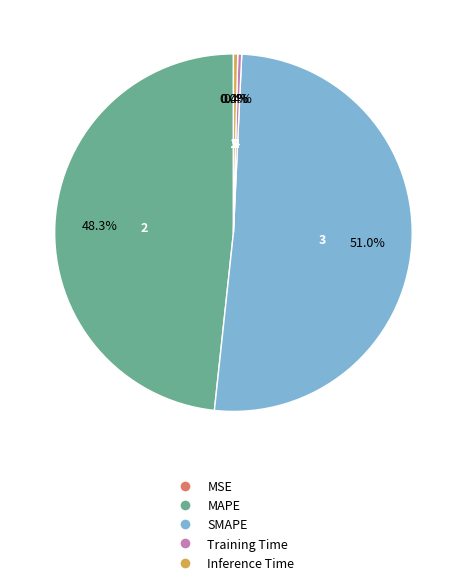

Is there a majority slice in this chart?

Yes